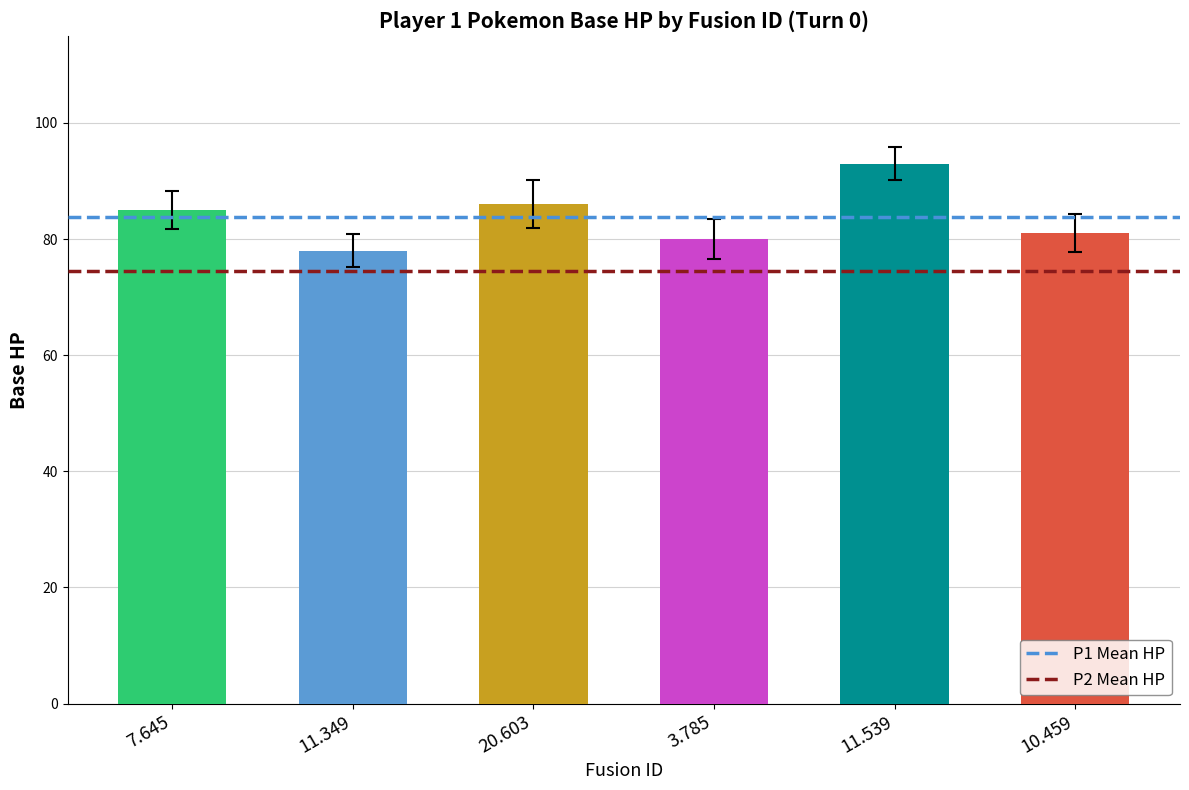

Rank the series by their average value, from highest to lowest.

P1 Mean HP, P2 Mean HP